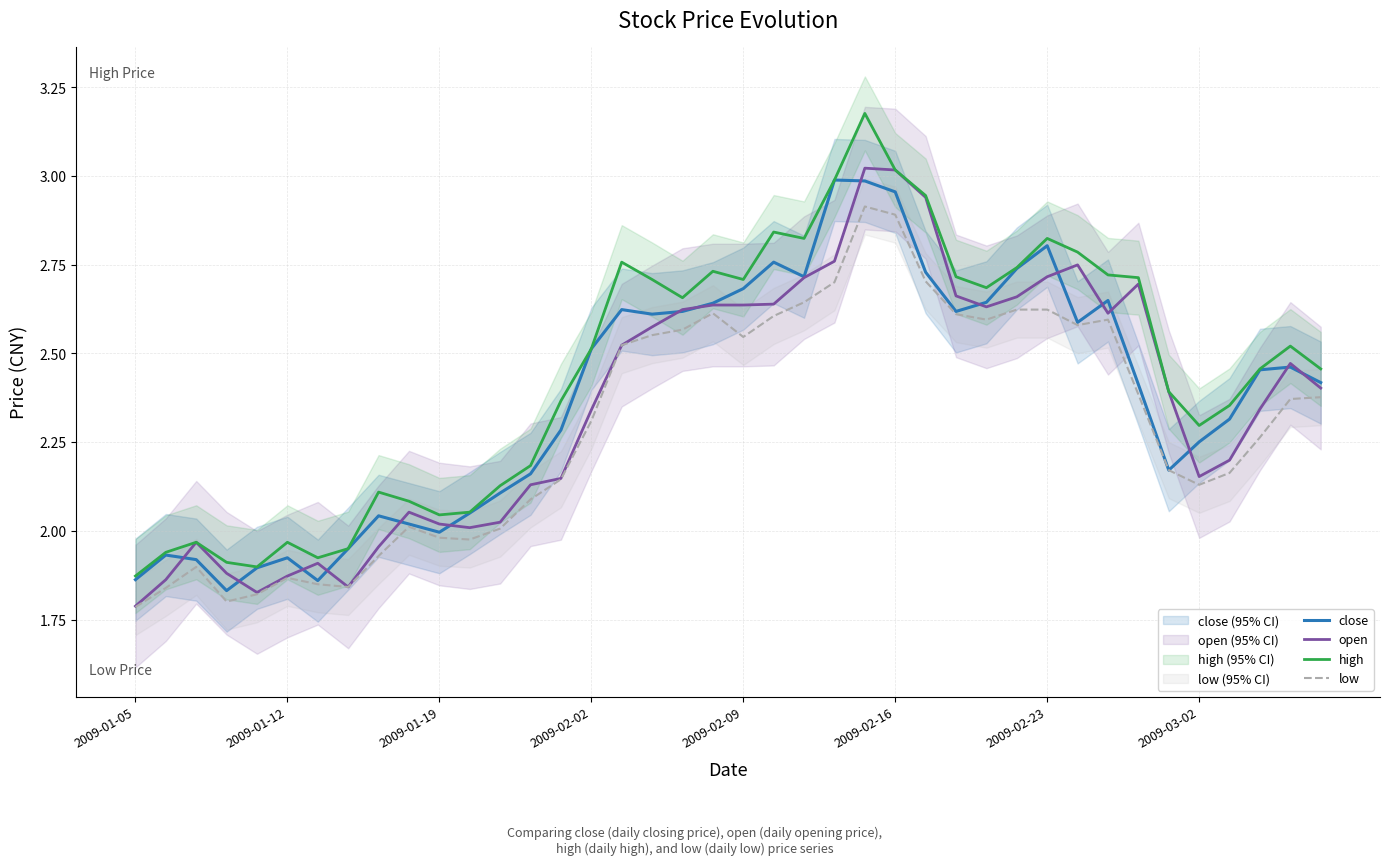

In high, how many points are higher than both neighbors (excluding endpoints)?

9